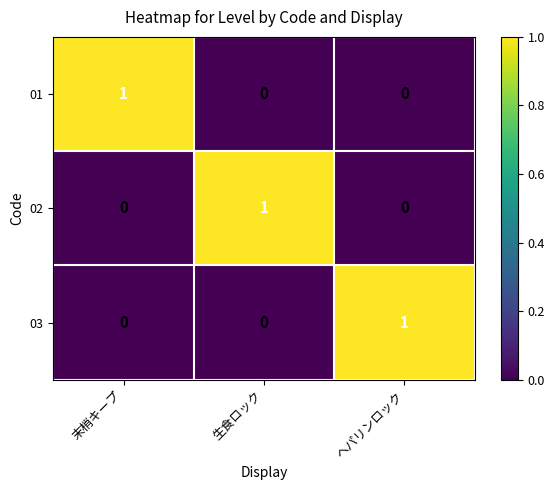

How many 02 values are between 0 and 1?

3